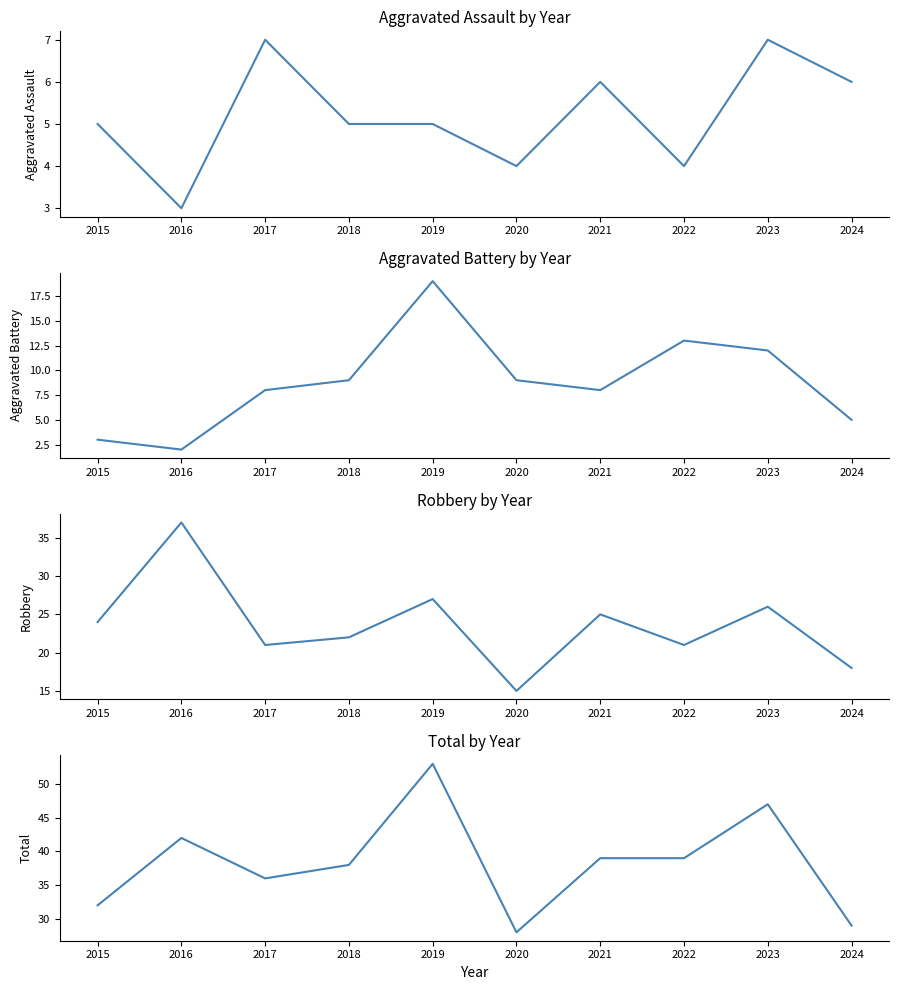

Where is Total nearest to the value 40?

2021